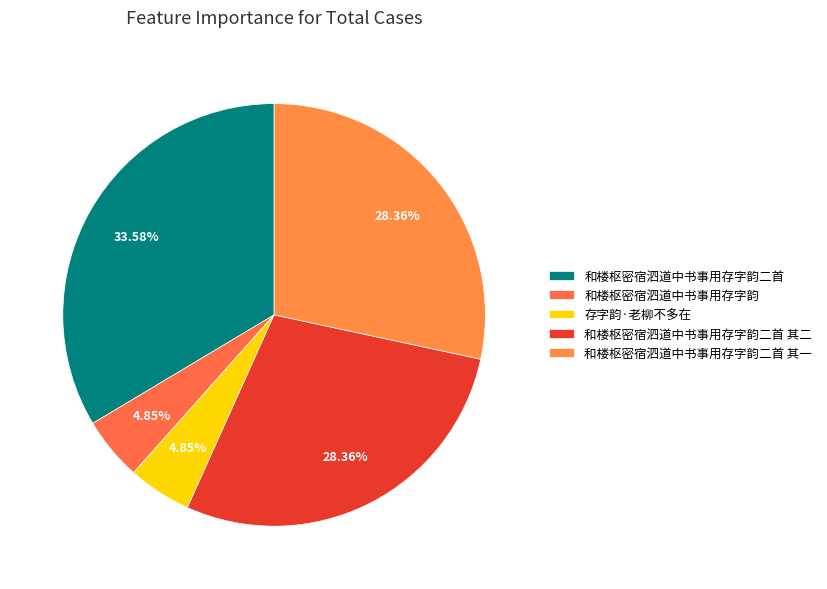

Do 存字韵·老柳不多在 and 和楼枢密宿泗道中书事用存字韵二首 其二 together represent more than half of the pie?

No